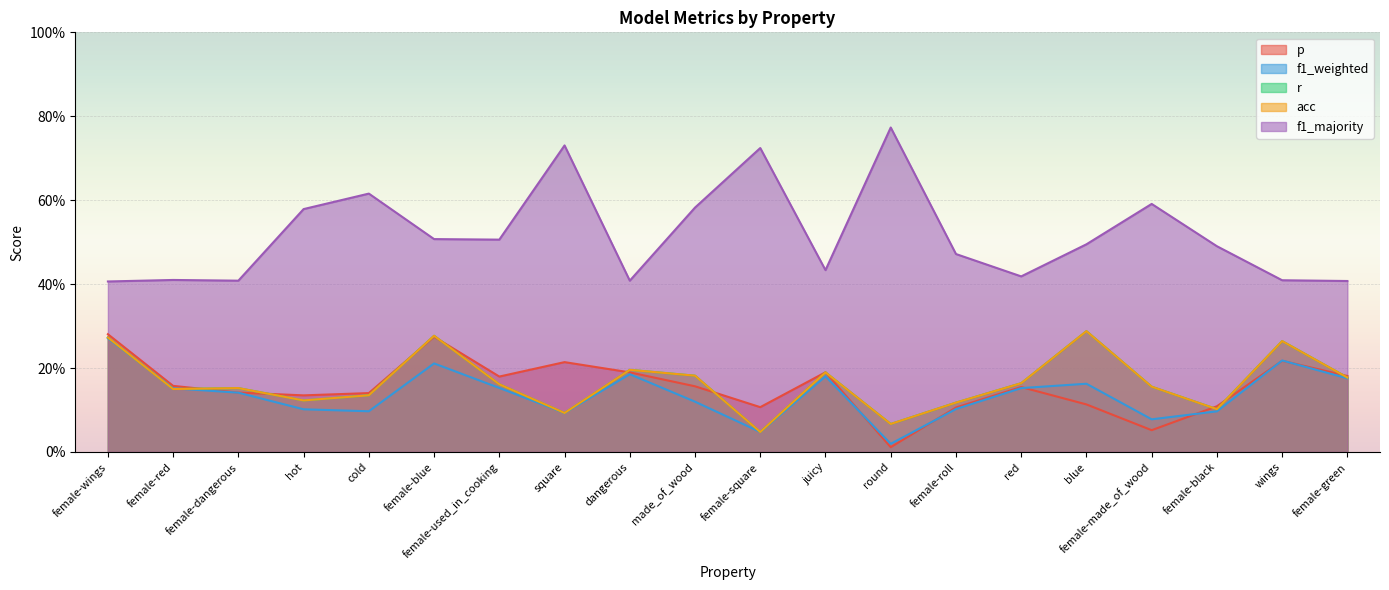

What are all the series names shown in the legend?

p, f1_weighted, r, acc, f1_majority